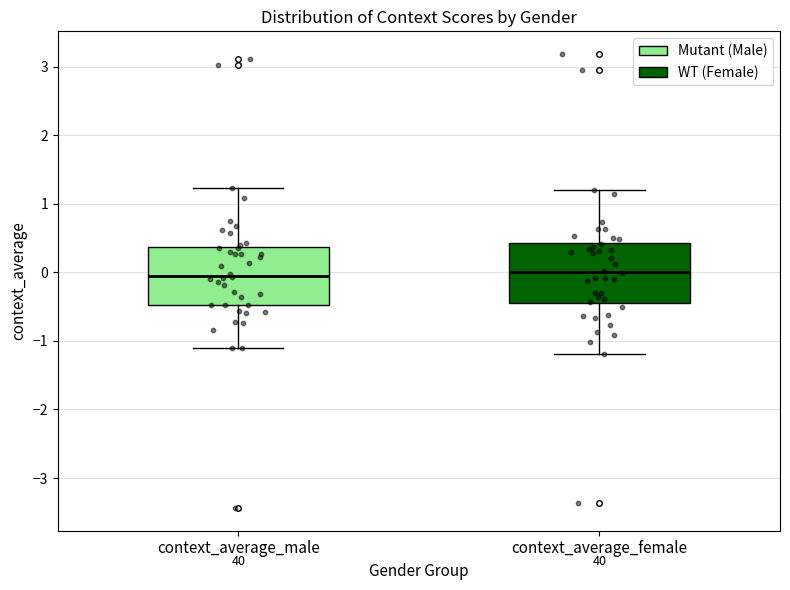

Where is the upper edge of the box for context_average_male on the y-axis? The values are not printed on the chart, so give them approximately, as read against the axis.

0.4